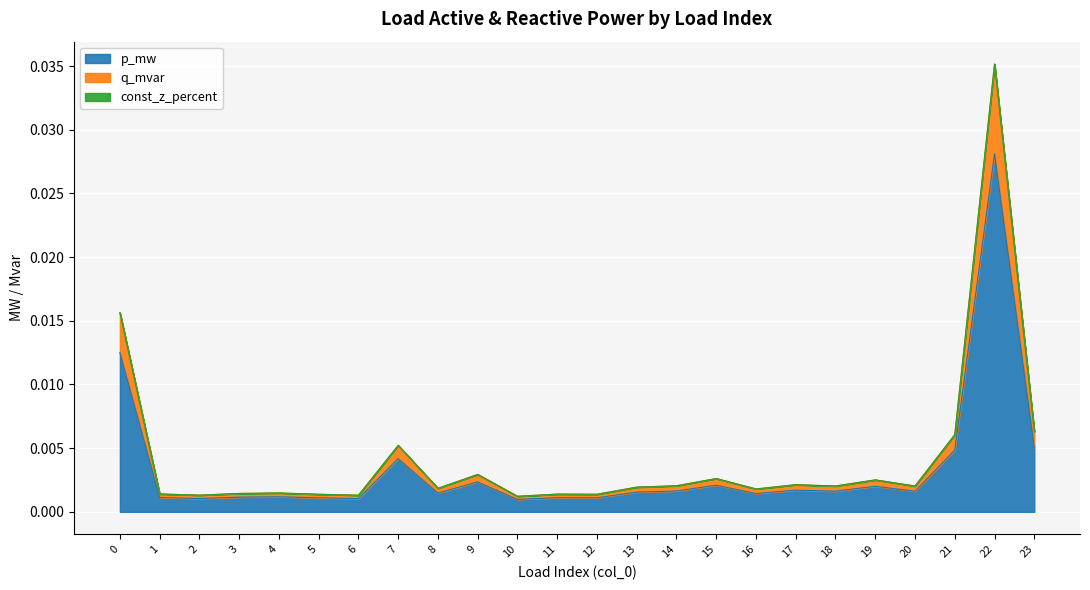

Which has a higher value, 19 or 22?

22